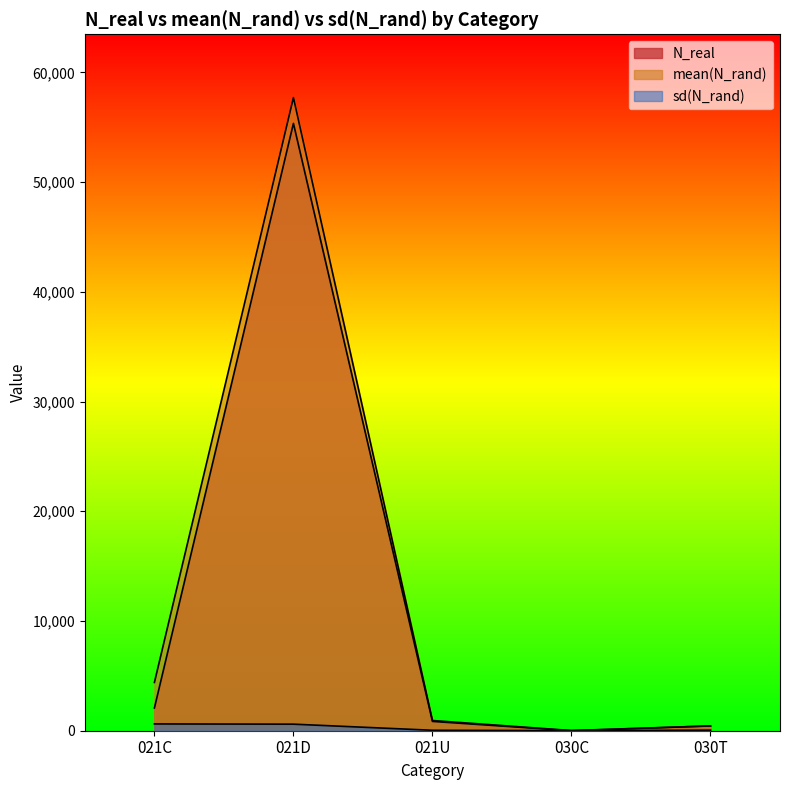

True or false: N_real has more than 2 interior local peaks.

False